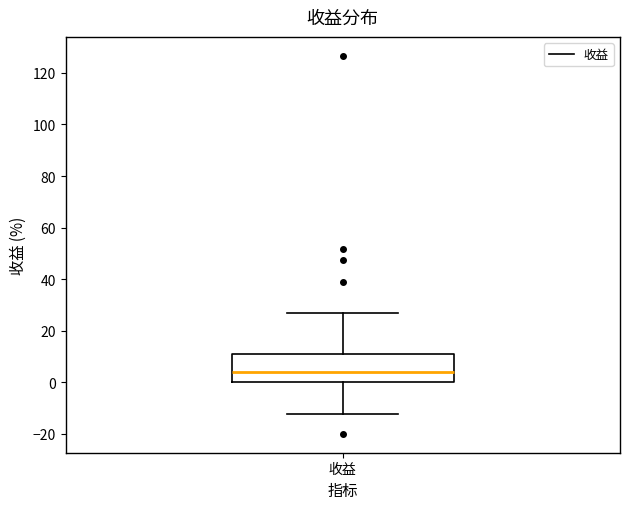

Read this box plot against the y-axis: the position of the median line, the range covered by the box, and the ends of both whiskers. The values are not printed on the chart, so give them approximately, as read against the axis.

median 4, box 0 to 12, whiskers -12 to 26